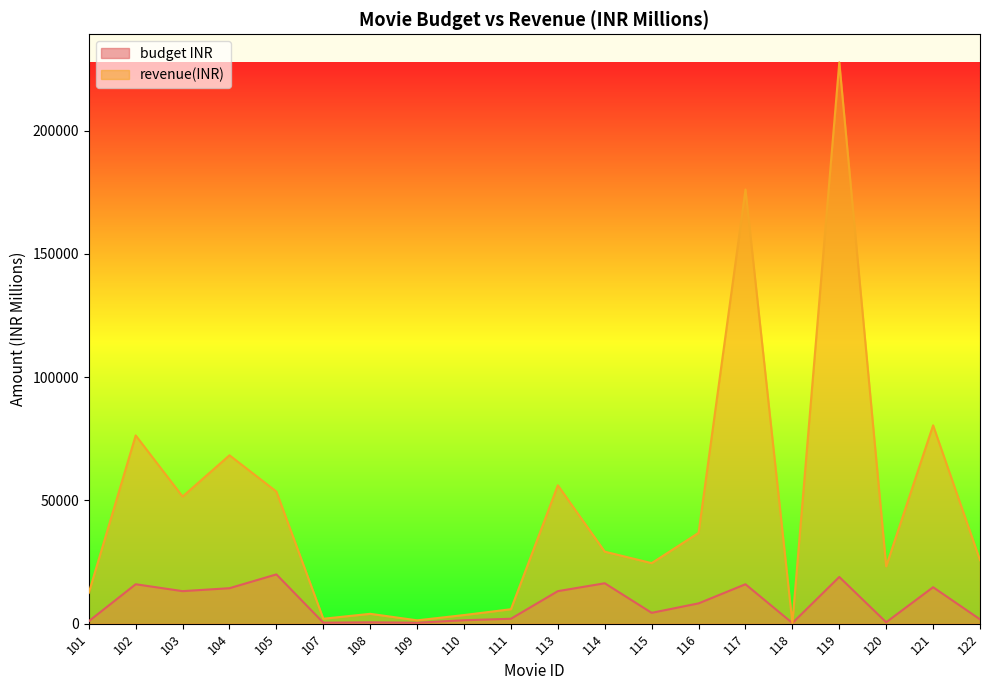

Rank the categories by revenue(INR) value from highest to lowest.

119, 117, 121, 102, 104, 113, 105, 103, 116, 114, 122, 115, 120, 101, 111, 108, 110, 107, 109, 118